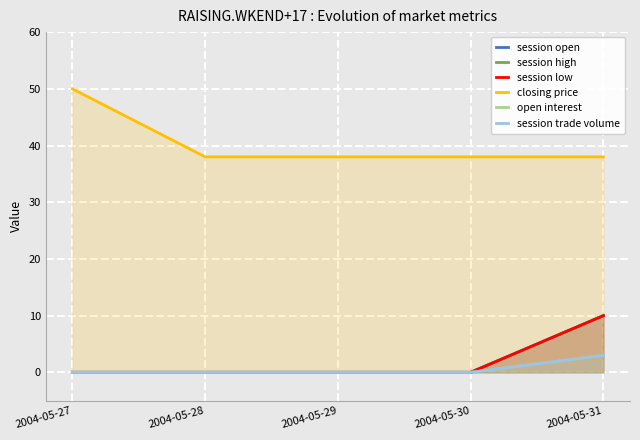

What is the difference between the maximum and minimum values in the session open series?

10